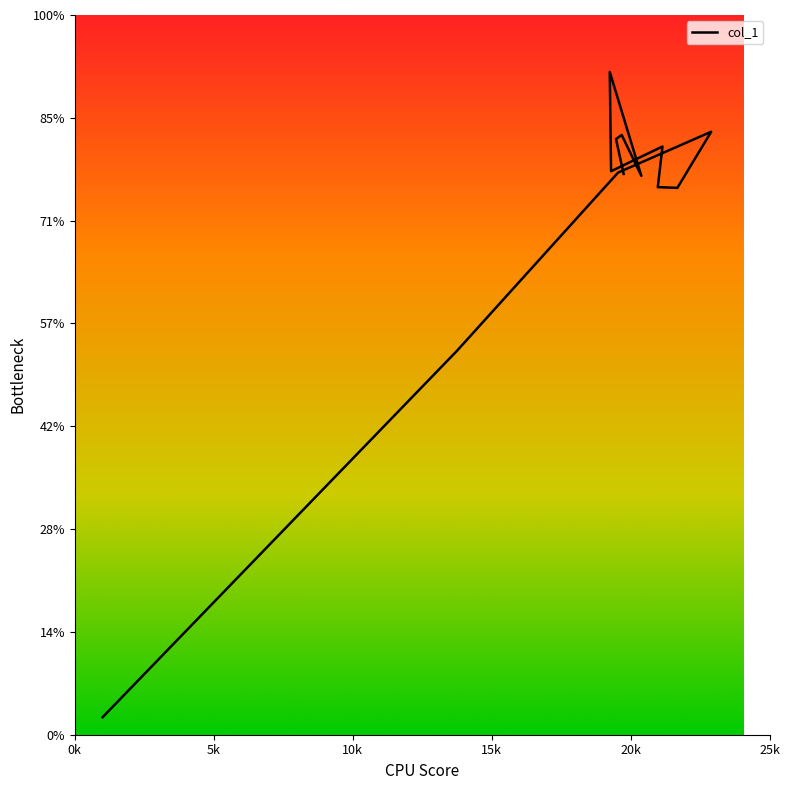

What is the label of the 1st point from the left?

1000